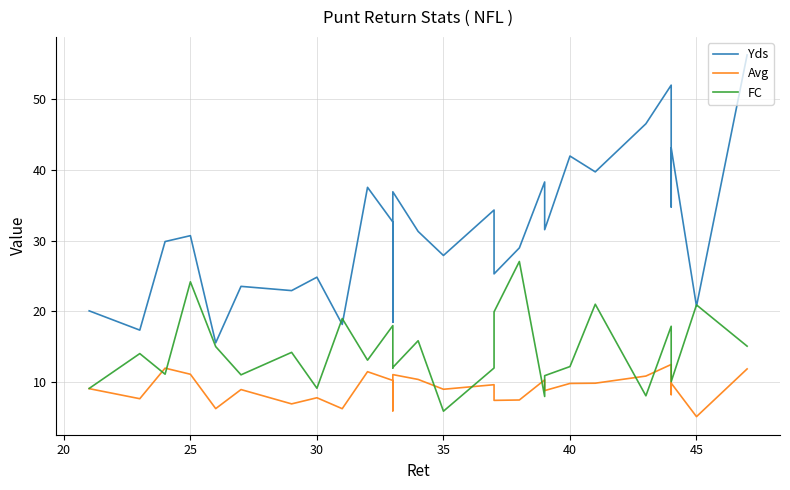

Reading left to right, transcribe all the data shown in this chart.

Yds: 20.0	17.3	29.9	30.7	15.5	23.5	22.9	24.8	18.1	37.5	32.6	18.4	36.9	31.3	27.9	34.3	25.3	29.0	38.3	31.5	42.0	39.7	46.5	52.0	34.8	43.1	20.7	56.3
Avg: 9.0	7.6	11.9	11.1	6.2	8.9	6.9	7.7	6.2	11.4	10.2	5.9	11.0	10.3	8.9	9.6	7.4	7.4	10.3	8.7	9.8	9.8	10.8	12.4	8.2	9.8	5.1	11.8
FC: 9.1	14.0	11.1	24.2	15.0	11.0	14.2	9.1	19.0	13.1	18.0	12.0	12.0	15.8	5.8	11.9	19.9	27.0	7.9	10.9	12.1	21.0	8.0	17.9	11.9	10.0	20.9	15.0